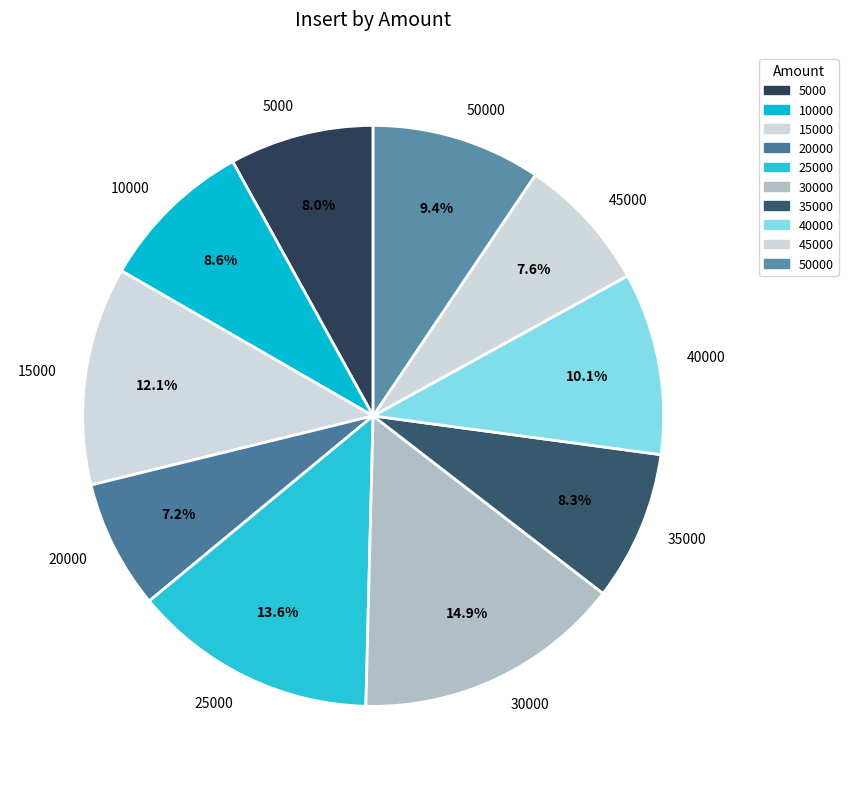

How much of the chart is everything except 30000?

85.1%